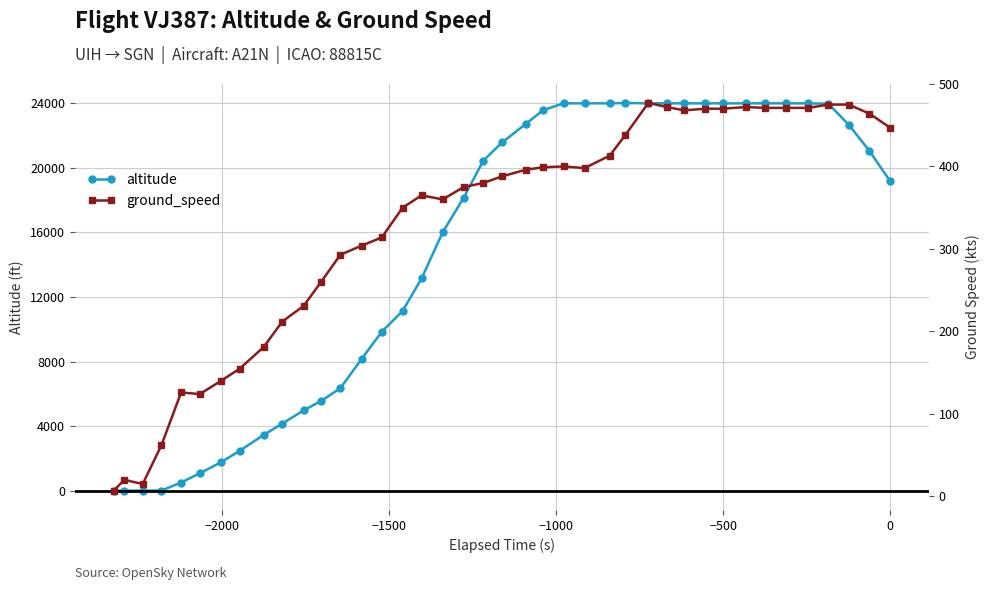

What is the highest value of the altitude series?

24025